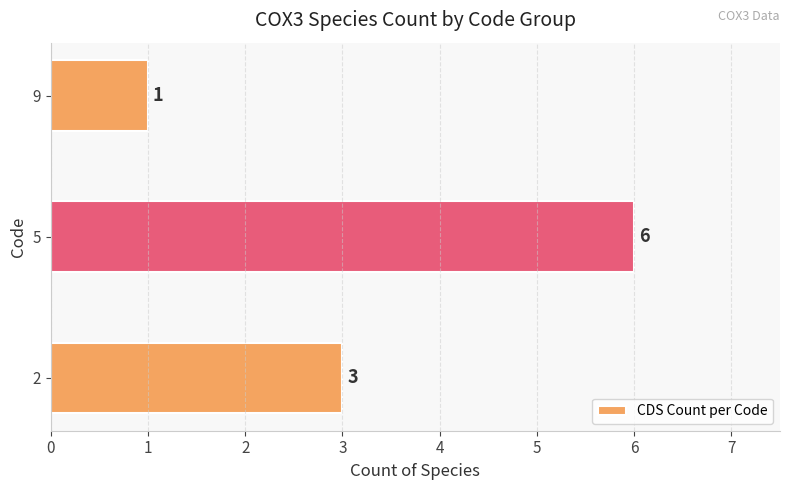

Reading top to bottom, extract all data points from this chart.

1	6	3